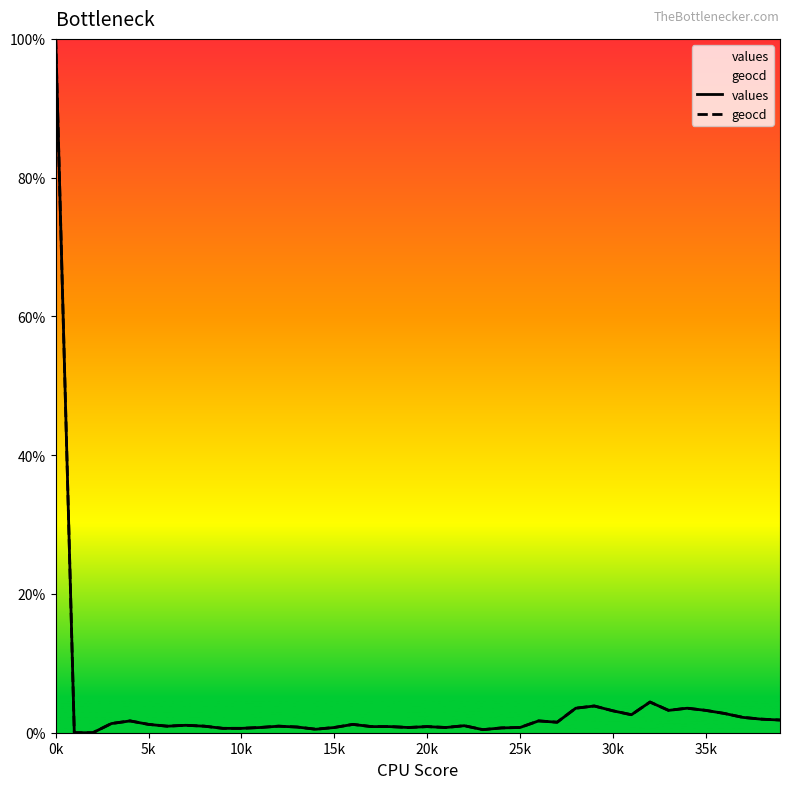

True or false: geocd and values intersect in this chart.

False